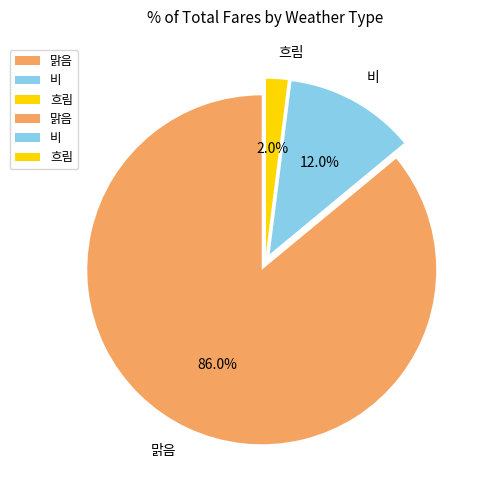

Between 비 and 맑음, which is larger?

맑음